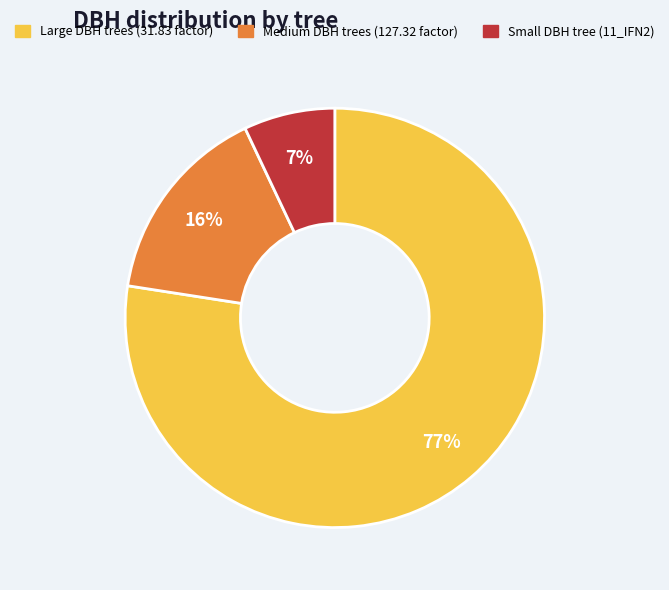

To the nearest percent, what is the average slice percentage?

33%